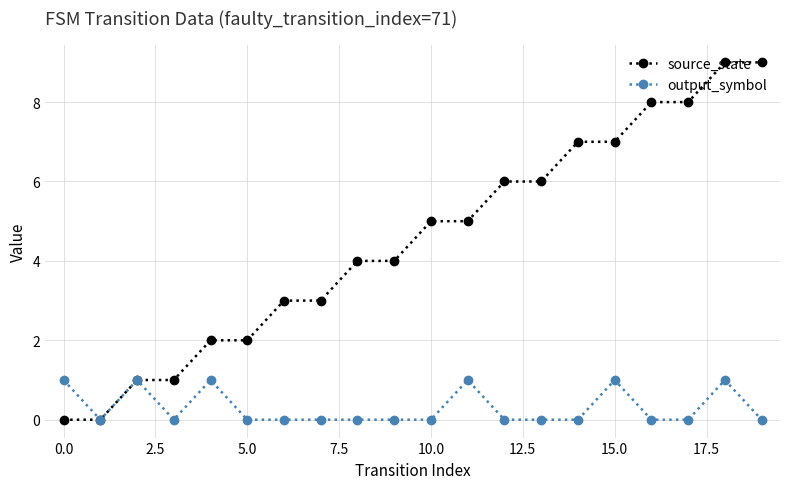

How many distinct data groups are displayed?

2